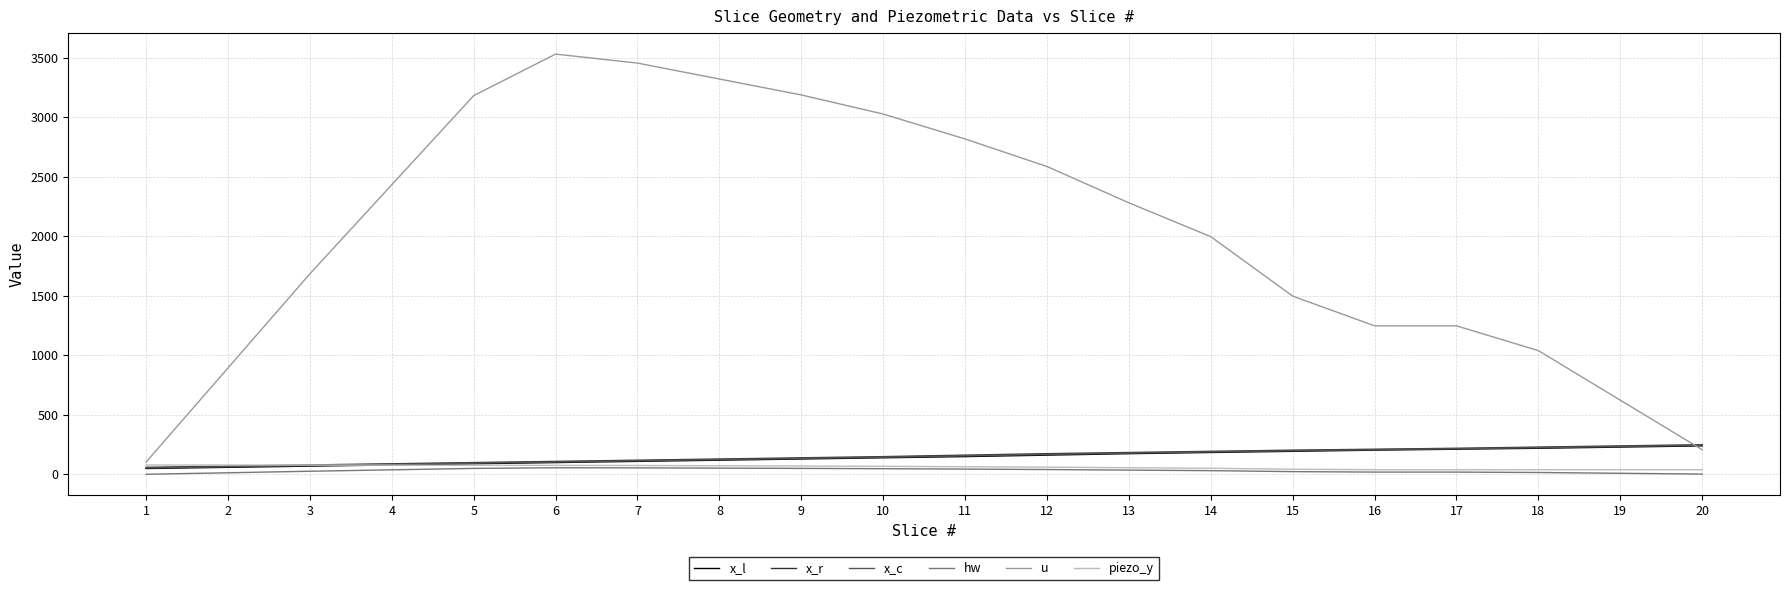

How many lines are shown in the chart?

6